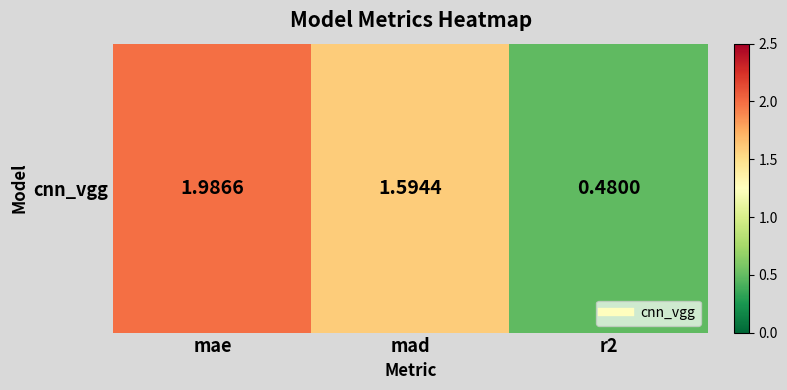

What is the average value?

1.4